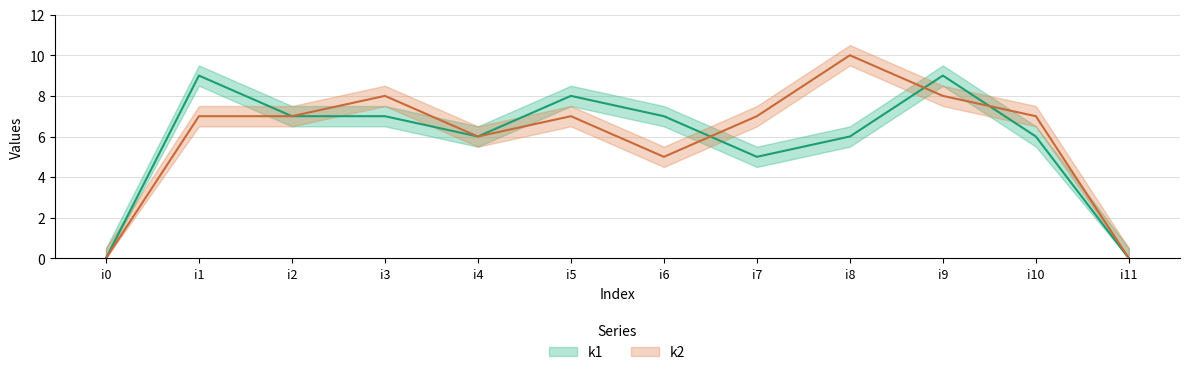

Reading right to left, what are all the values shown in this chart?

k1: i11=0	i10=6	i9=9	i8=6	i7=5	i6=7	i5=8	i4=6	i3=7	i2=7	i1=9	i0=0
k2: i11=0	i10=7	i9=8	i8=10	i7=7	i6=5	i5=7	i4=6	i3=8	i2=7	i1=7	i0=0